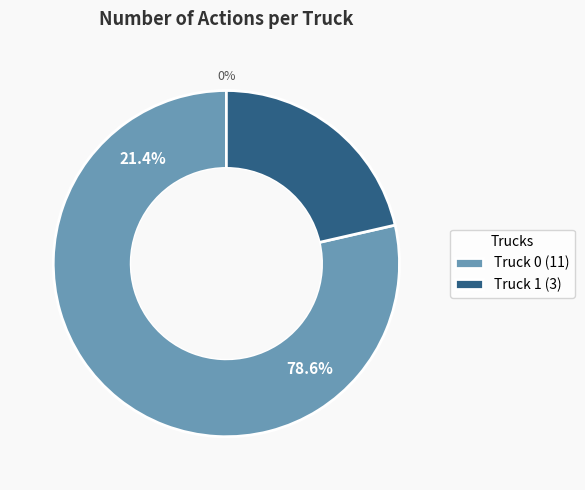

How many slices are in this pie chart?

2